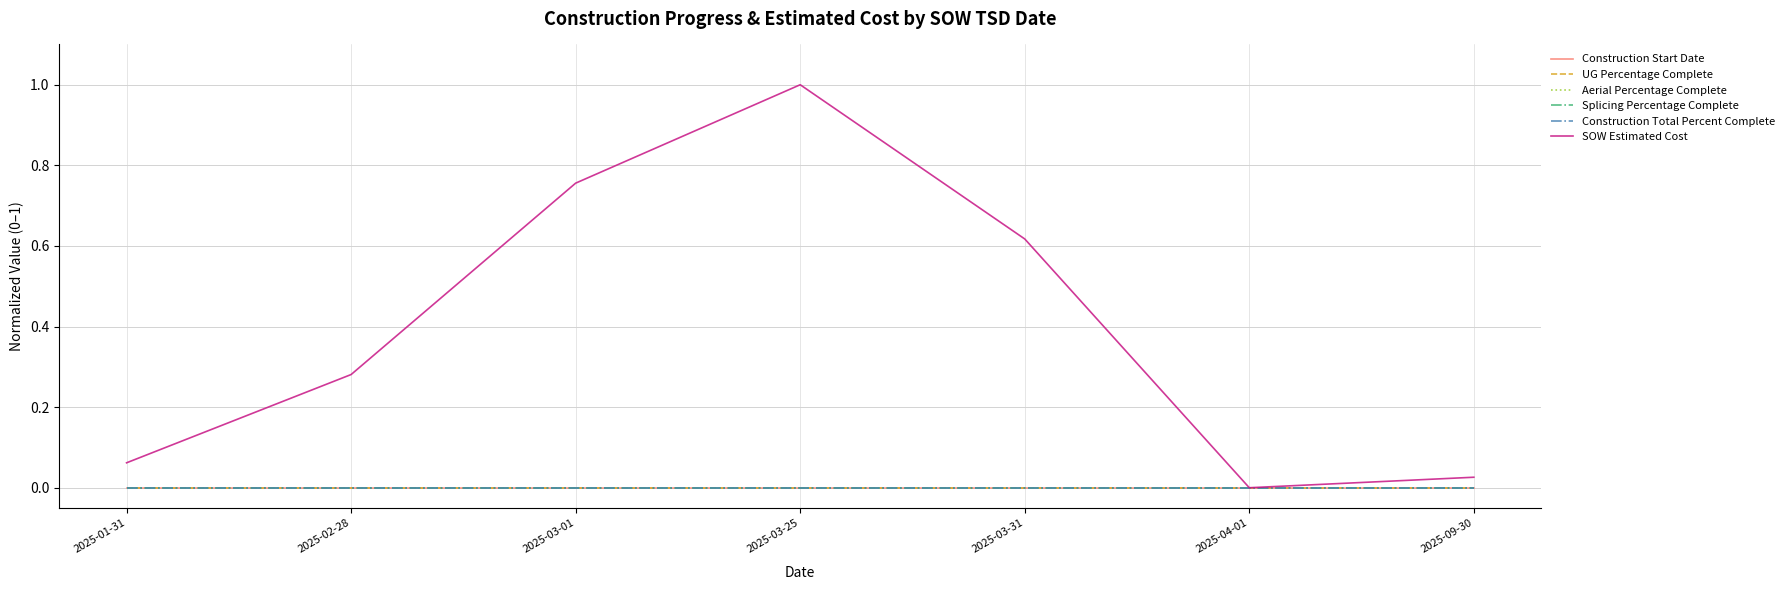

Between 2025-03-25 and 2025-03-31, which is larger?

2025-03-25